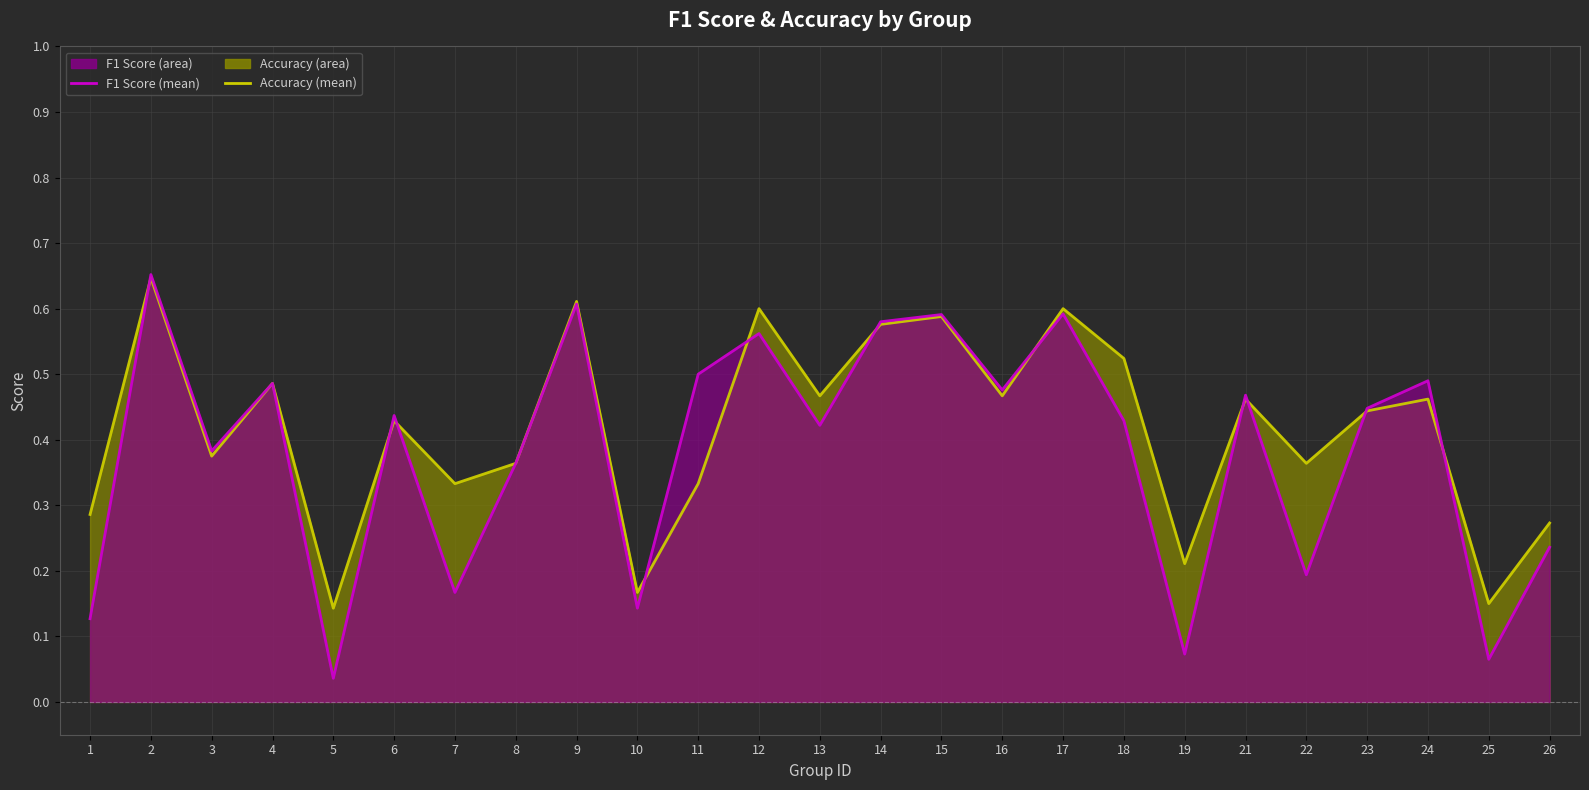

What is the greatest value displayed?

0.7